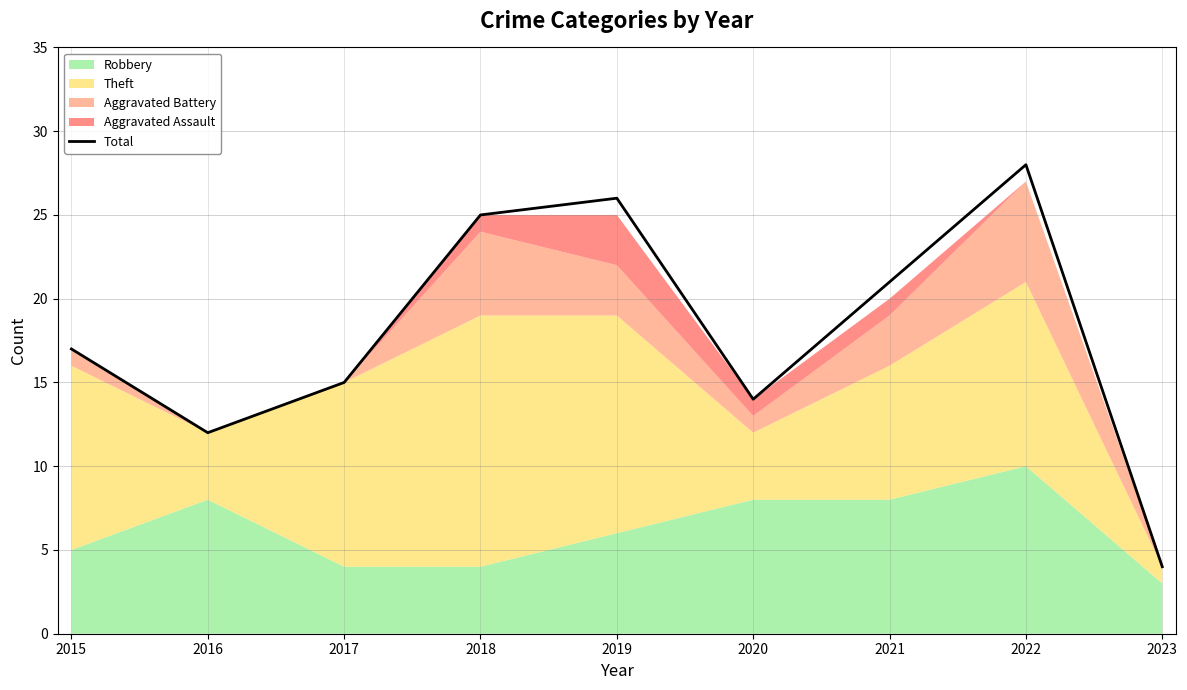

The value at 2017 is 15. True or false?

True